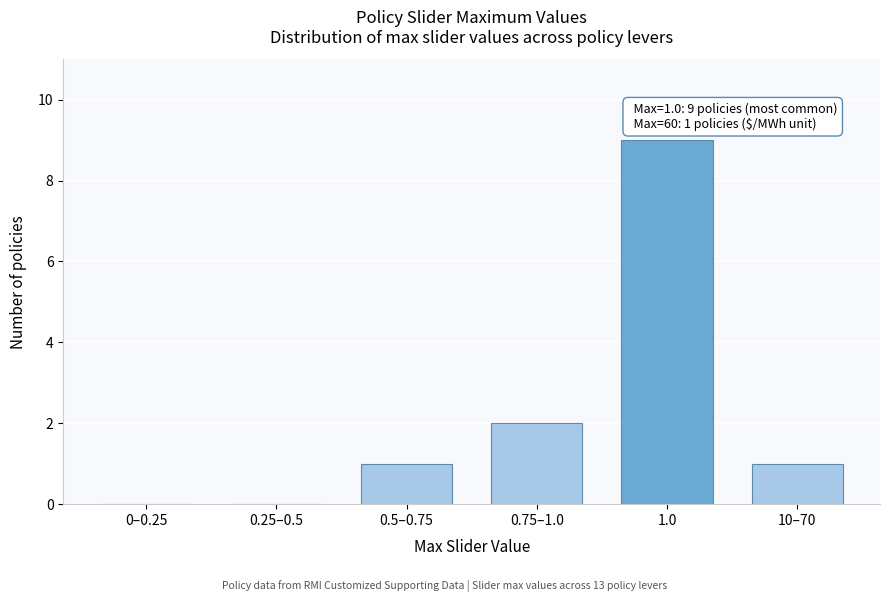

Reading left to right, transcribe all the data shown in this chart.

0–0.25=0	0.25–0.5=0	0.5–0.75=1	0.75–1.0=2	1.0=9	10–70=1